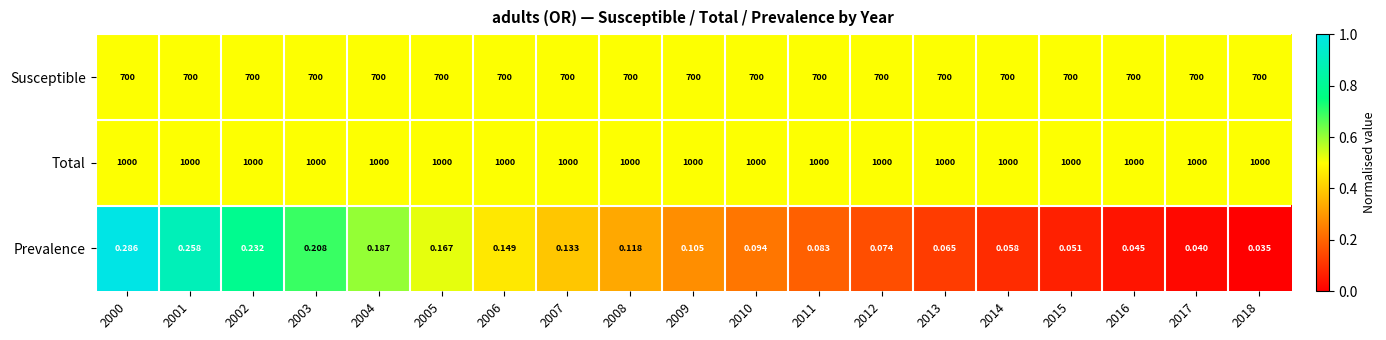

Which series changed the most between 2002 and 2013?

Prevalence